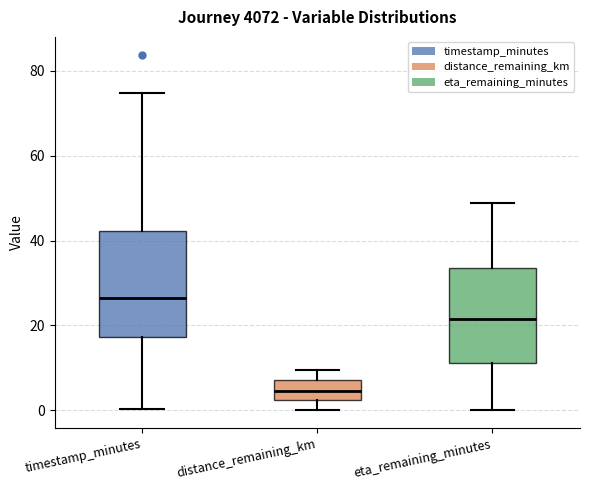

Reading left to right, read every box against the y-axis: the position of its median line, the range the box covers, and the ends of its whiskers. The values are not printed on the chart, so give them approximately, as read against the axis.

timestamp_minutes: median 26, box 18 to 42, whiskers 0 to 74
distance_remaining_km: median 4, box 2 to 8, whiskers 0 to 10
eta_remaining_minutes: median 22, box 12 to 34, whiskers 0 to 48